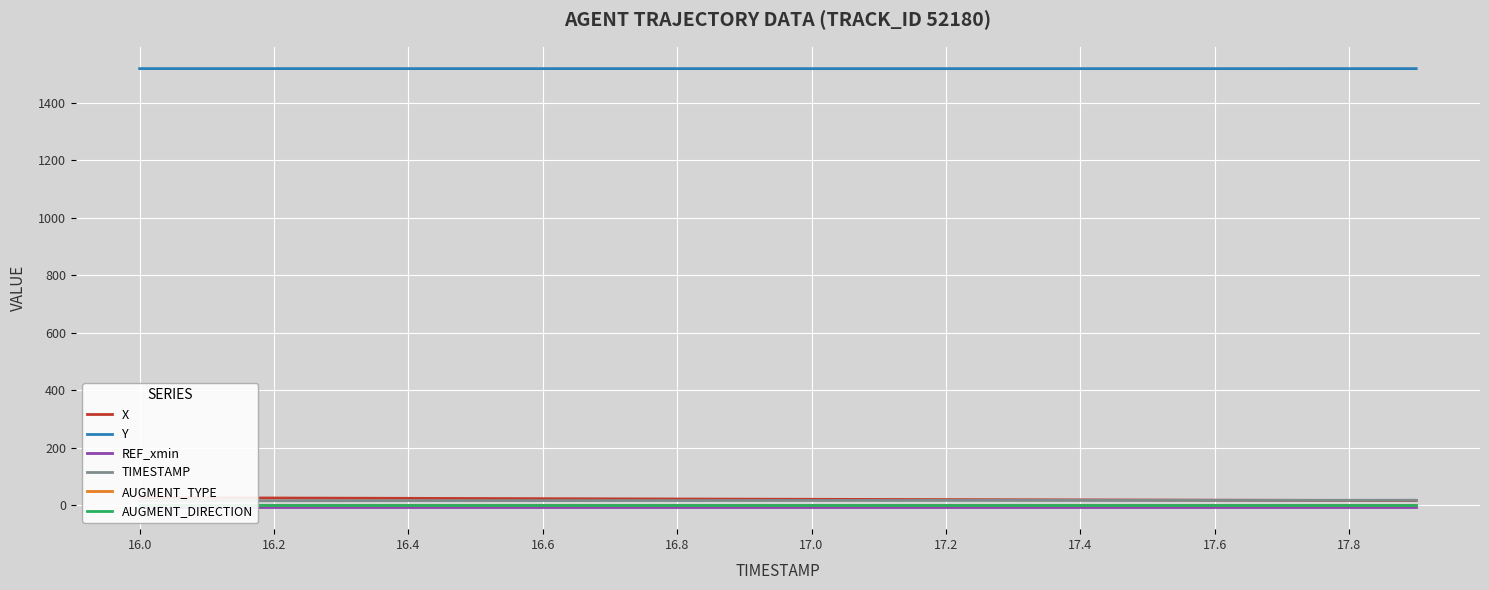

What is the highest value of the TIMESTAMP series?

17.9